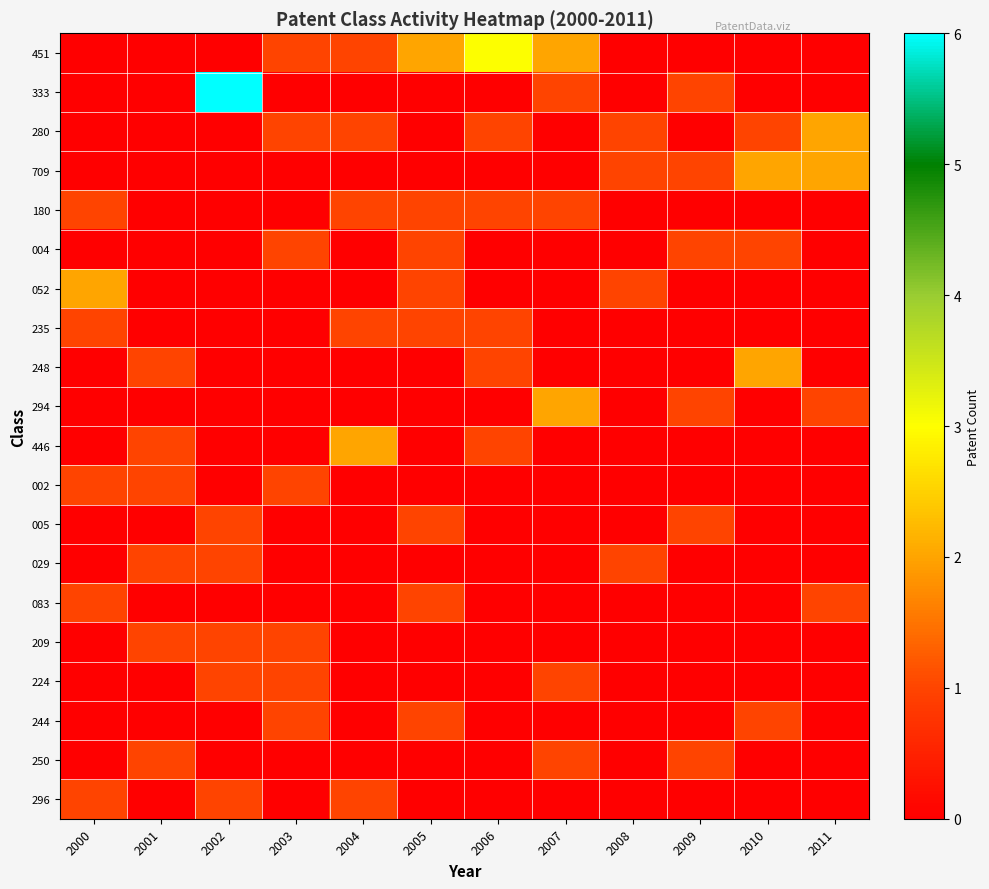

Which series changed the most between 2004 and 2009?

446